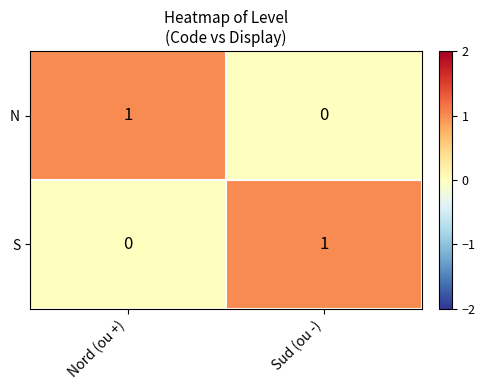

What is the total value across all series at Nord (ou +)?

1